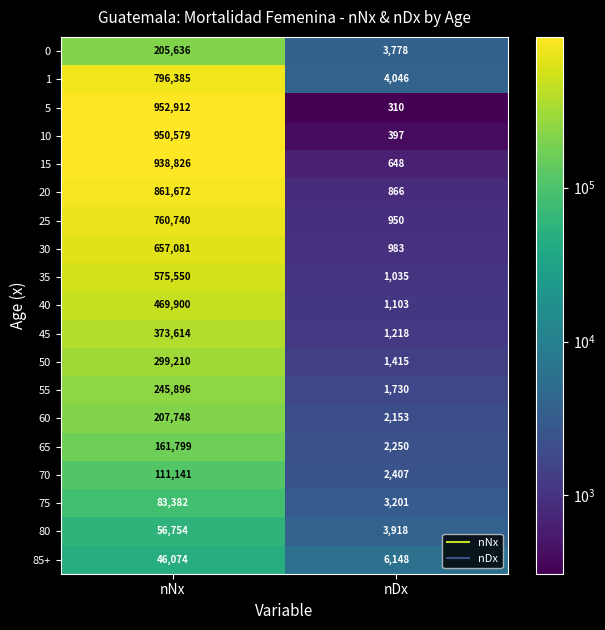

How many values in the 35 series are below 575550?

1